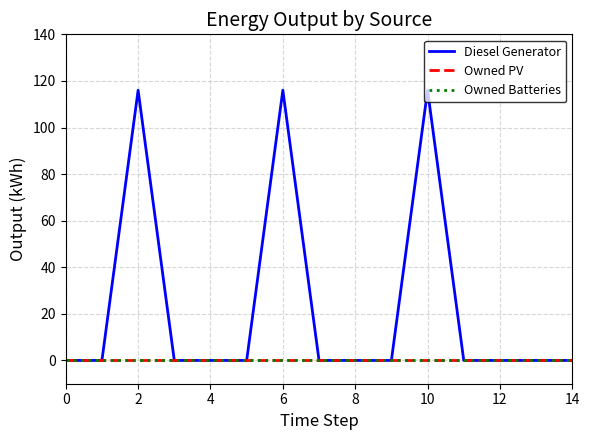

Does the chart display data point markers on the line(s)?

No